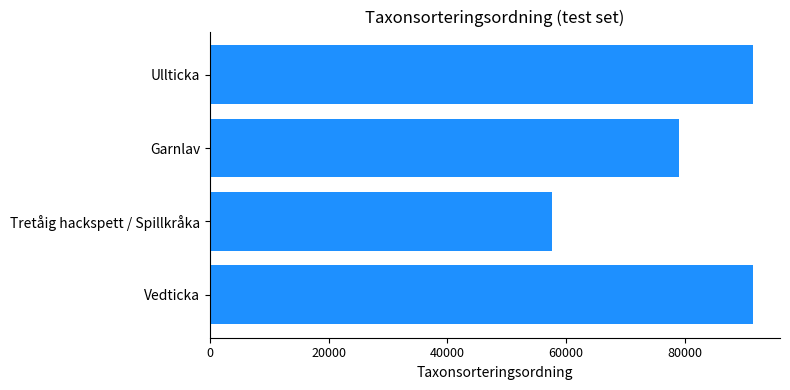

What is the average value?

79938